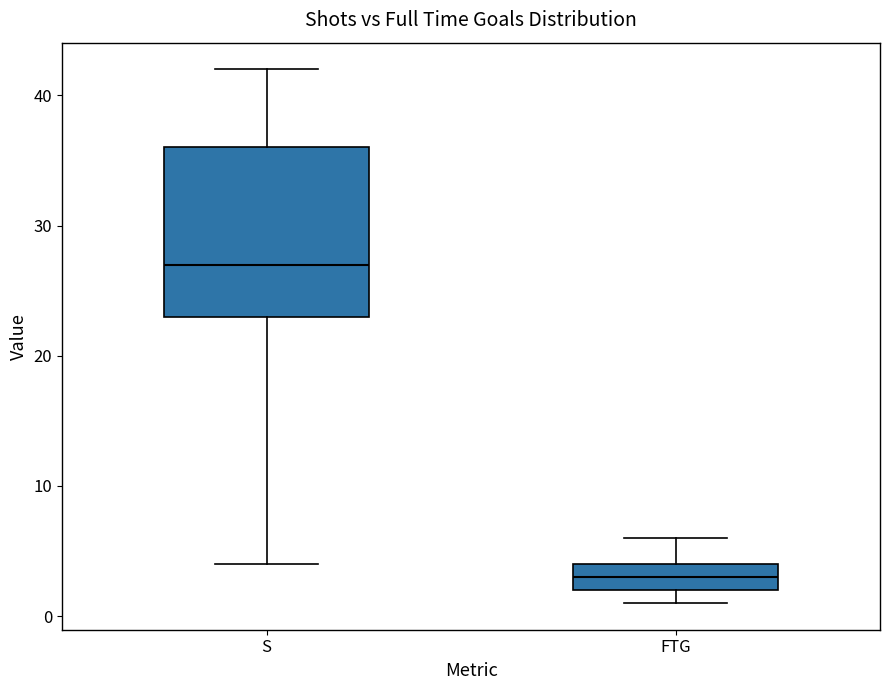

Where is the upper edge of the box for S on the y-axis? The values are not printed on the chart, so give them approximately, as read against the axis.

36